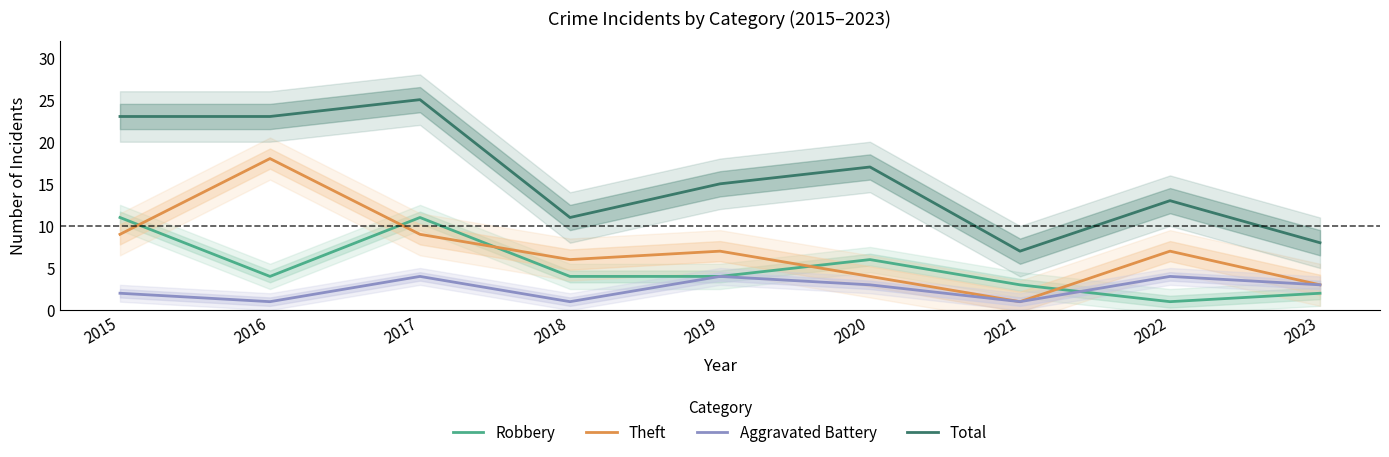

Is this an area chart (filled region under the line)?

No